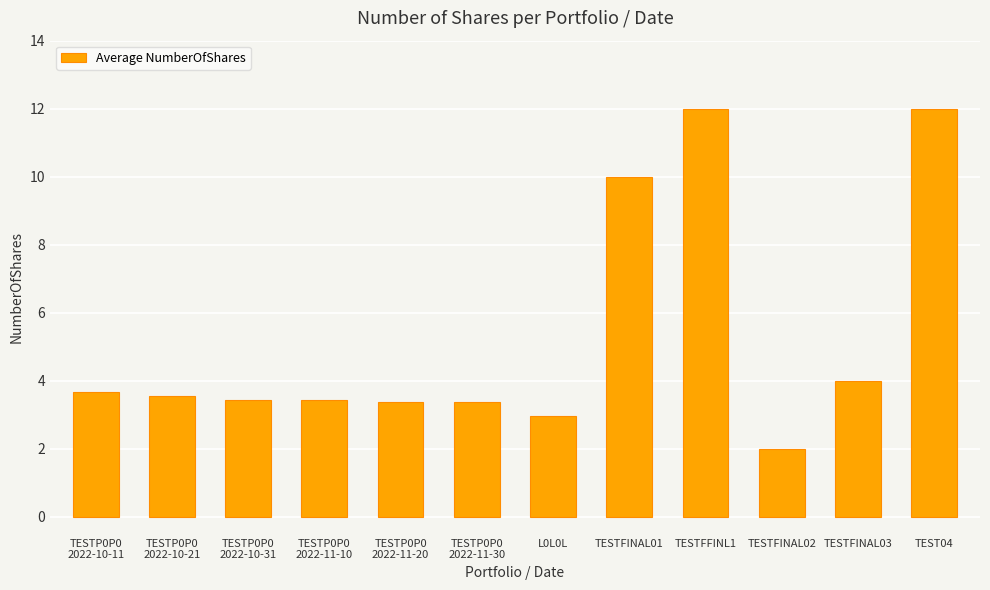

Reading right to left, transcribe all the data shown in this chart.

TEST04=12.0	TESTFINAL03=4.0	TESTFINAL02=2.0	TESTFFINL1=12.0	TESTFINAL01=10.0	L0L0L=3.0	TESTP0P0
2022-11-30=3.4	TESTP0P0
2022-11-20=3.4	TESTP0P0
2022-11-10=3.4	TESTP0P0
2022-10-31=3.4	TESTP0P0
2022-10-21=3.6	TESTP0P0
2022-10-11=3.7